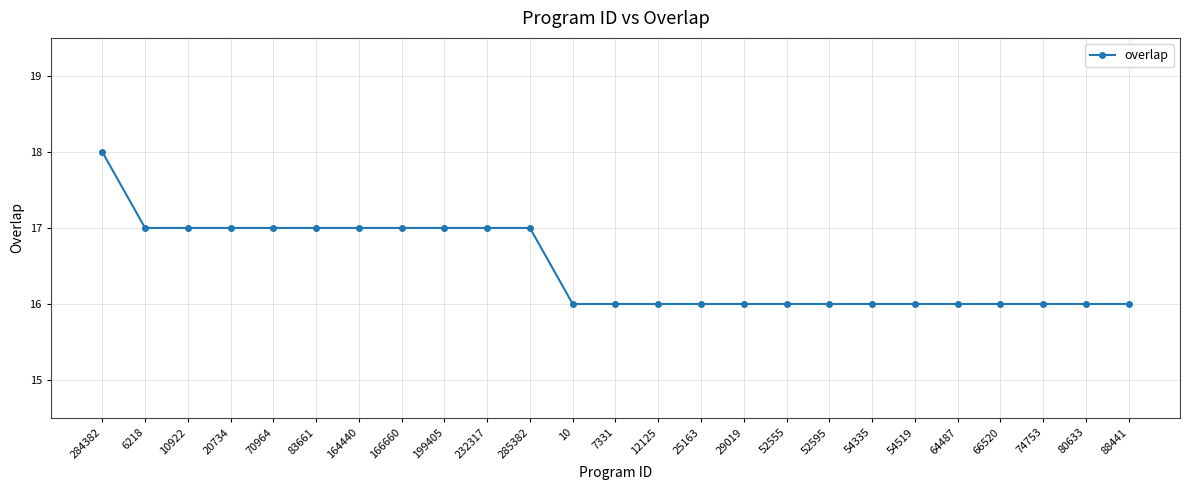

Reading right to left, list all the values displayed in this chart.

16	16	16	16	16	16	16	16	16	16	16	16	16	16	17	17	17	17	17	17	17	17	17	17	18